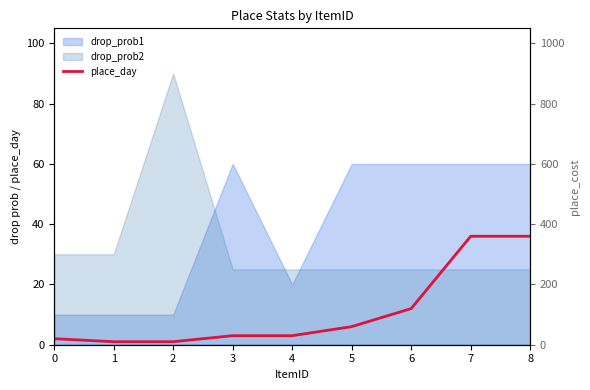

Which series changed the most between 0 and 5?

place_cost_hidden